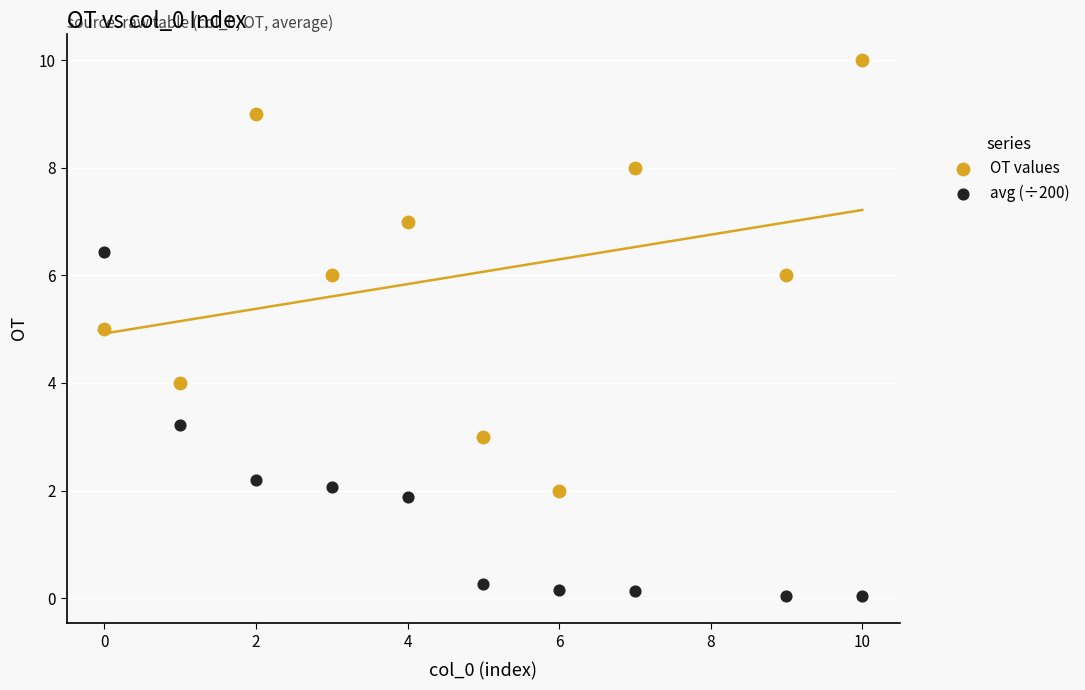

Which series reaches the minimum Y coordinate?

avg (÷200)